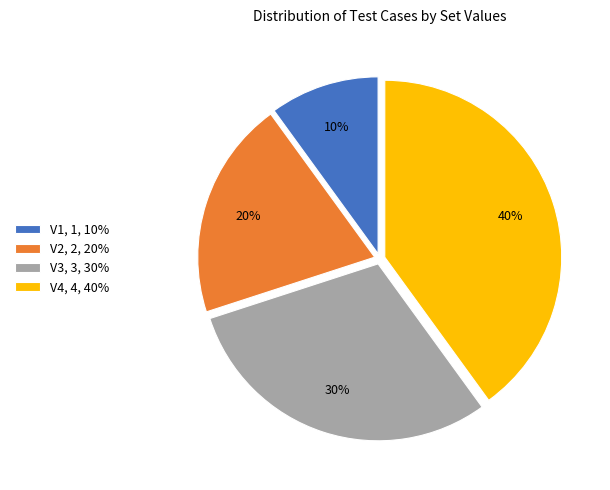

Between V4, 4, 40% and V3, 3, 30%, which is larger?

V4, 4, 40%